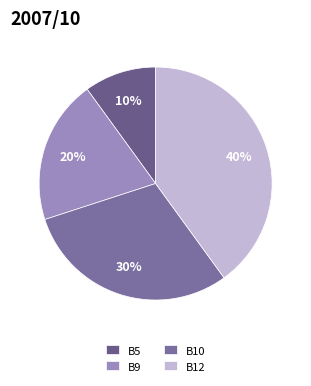

Between B10 and B9, which is larger?

B10